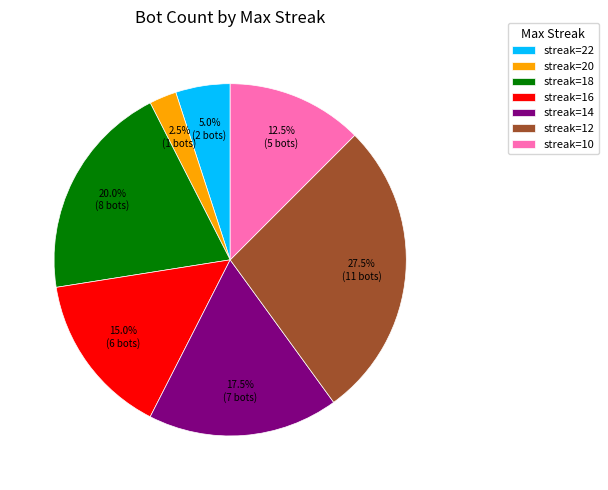

Is there a majority slice in this chart?

No